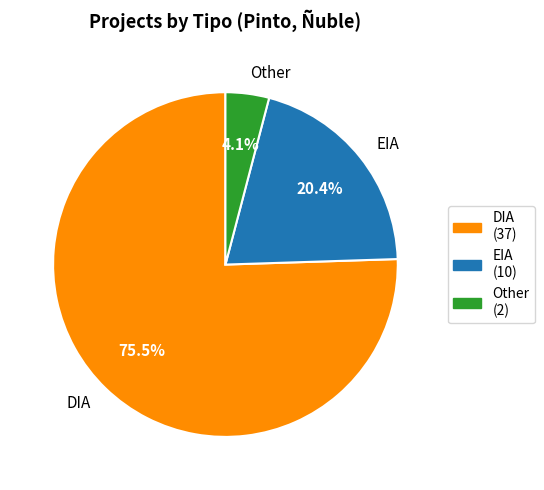

Rank the categories by value from lowest to highest.

Other, EIA, DIA